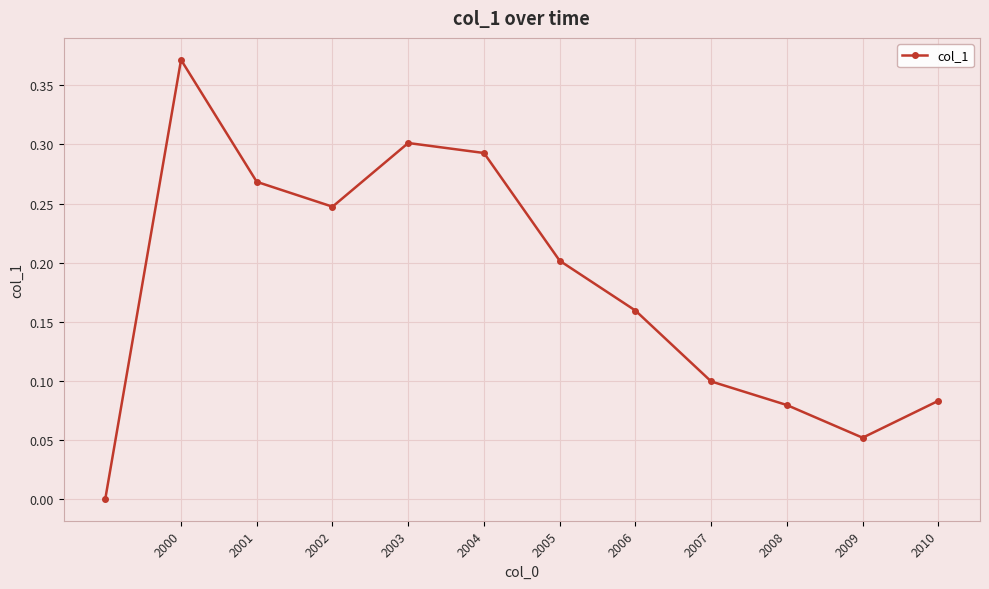

How many points are lower than both their immediate neighbors (excluding endpoints)?

2